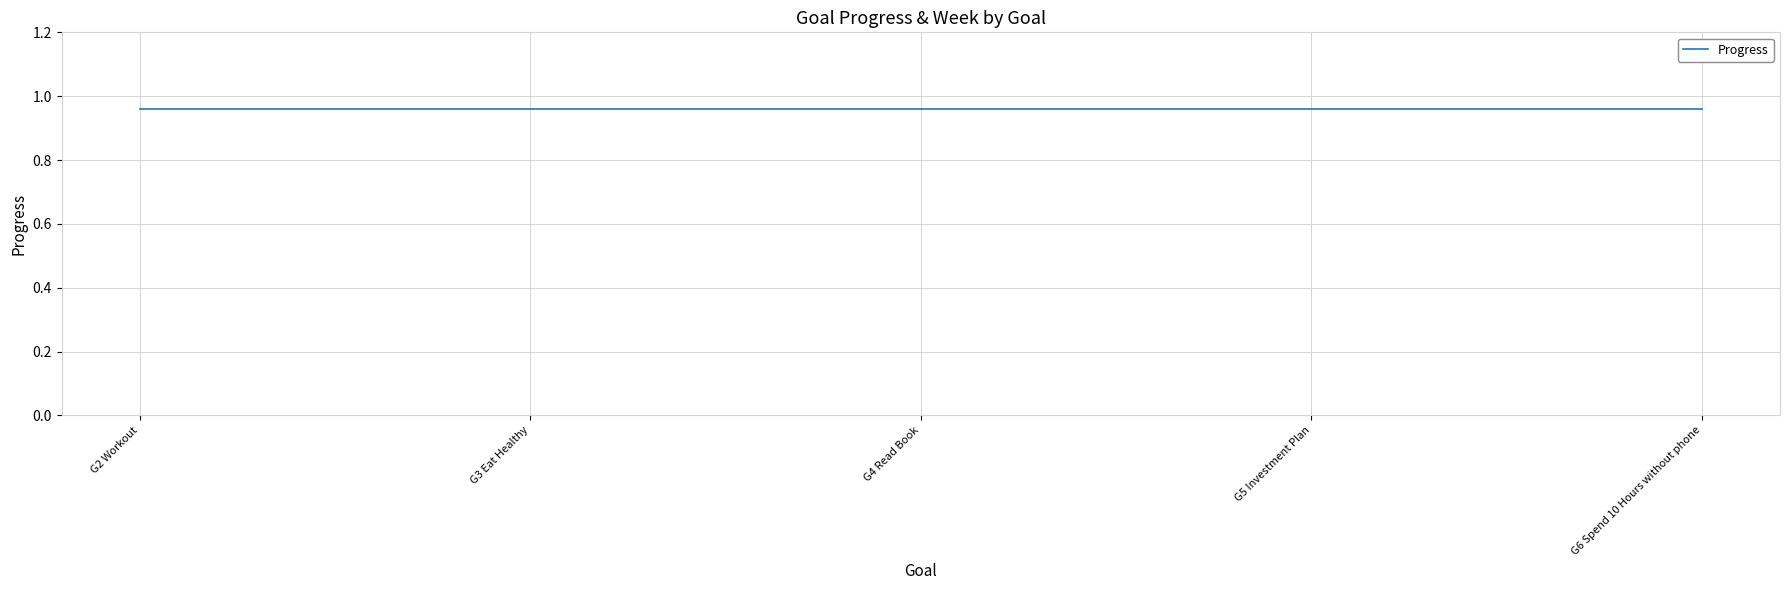

What is the value of the Progress point at the 1st from the left?

1.0